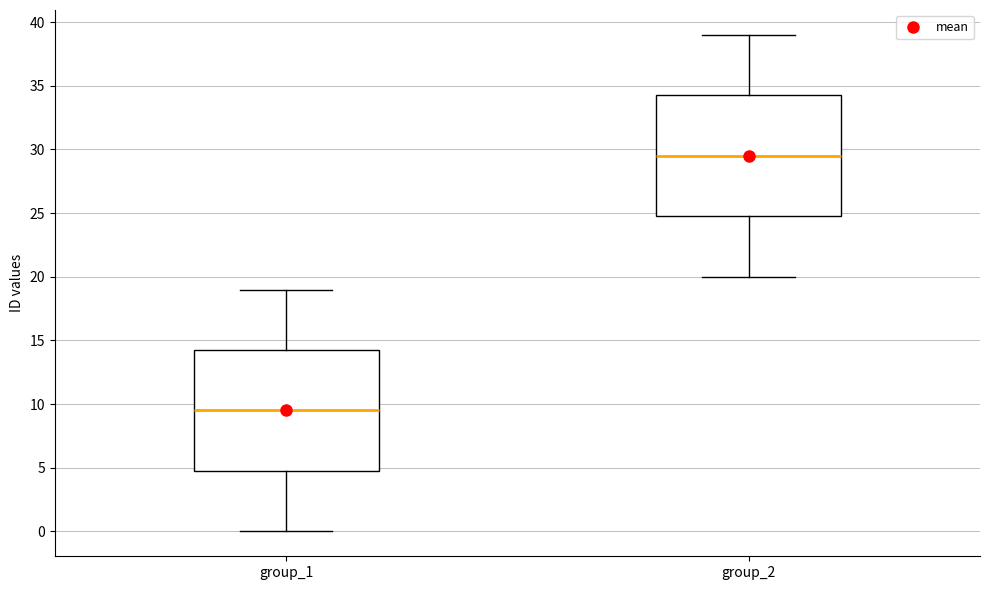

Which box's median line is the highest?

group_2